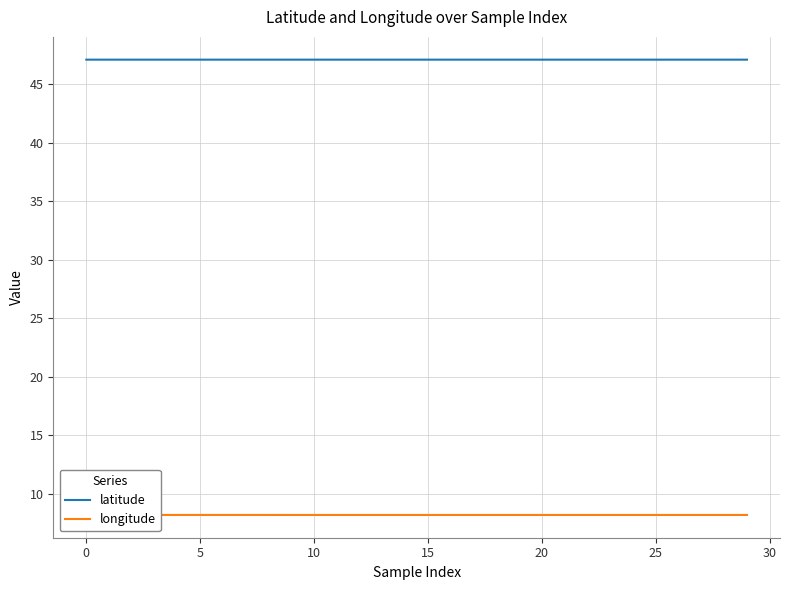

What is the approximate value of longitude at 15?

8.2